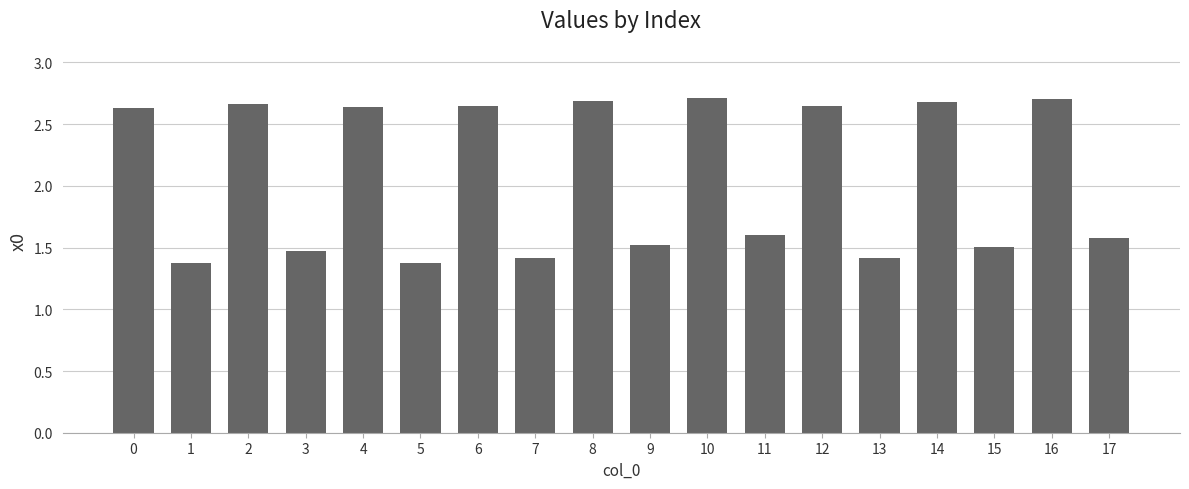

How many values are between 1 and 2?

9